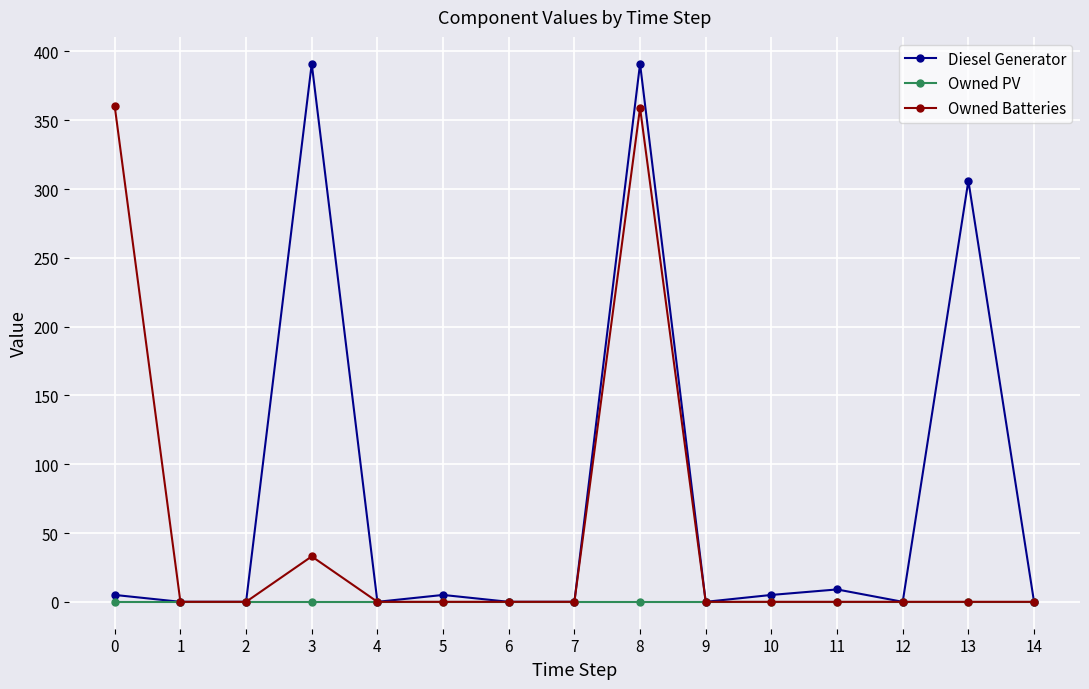

Which series has the widest spread of values?

Diesel Generator